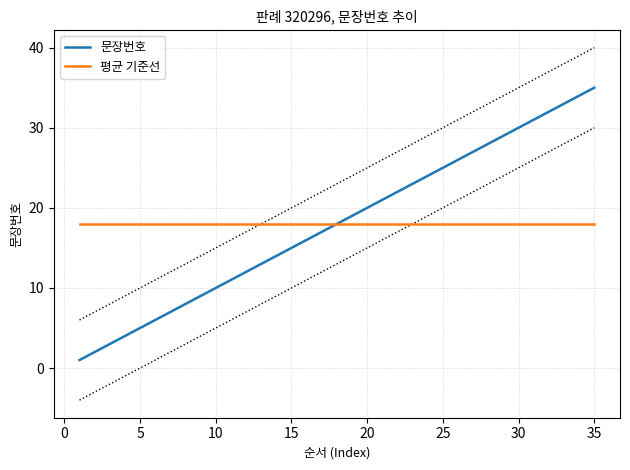

Which category has the highest value in the 문장번호 series?

35